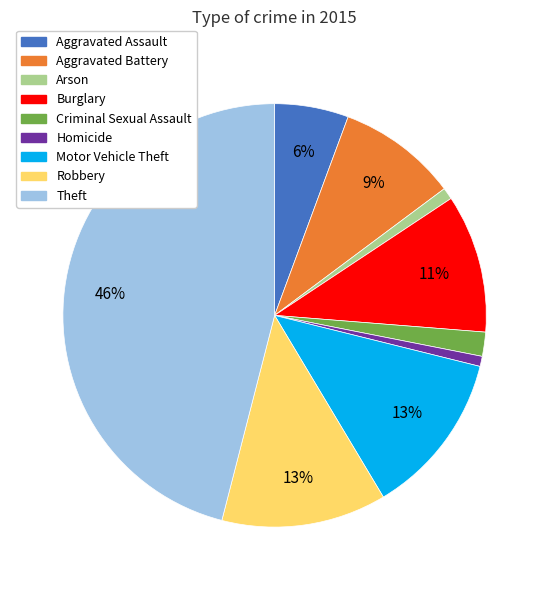

Is Motor Vehicle Theft the majority of the pie?

No